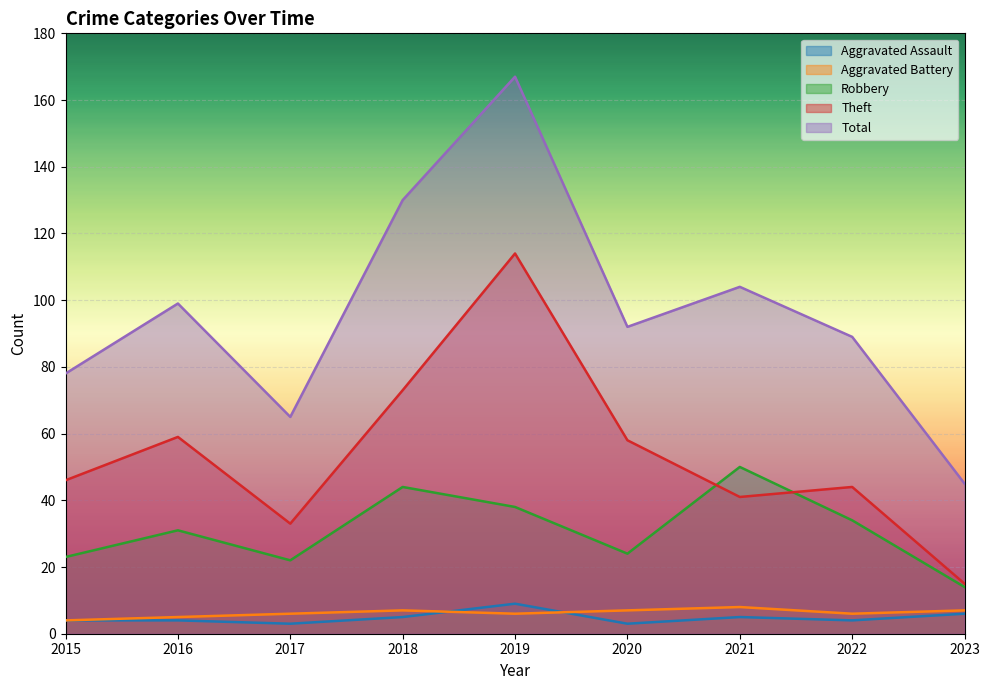

Rank the series by their maximum value, from lowest to highest.

Aggravated Battery, Aggravated Assault, Robbery, Theft, Total